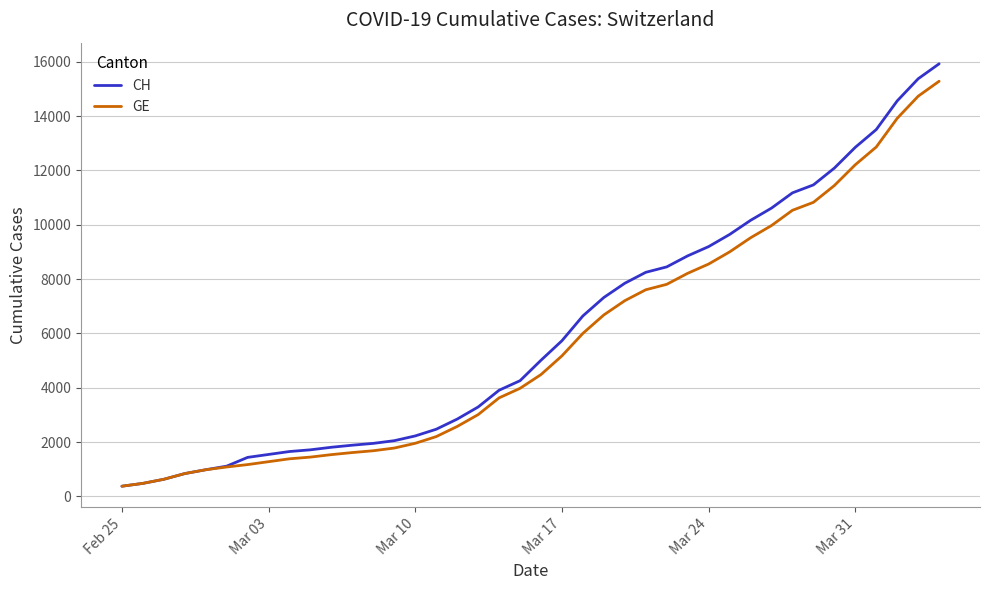

What is the smallest value displayed?

375